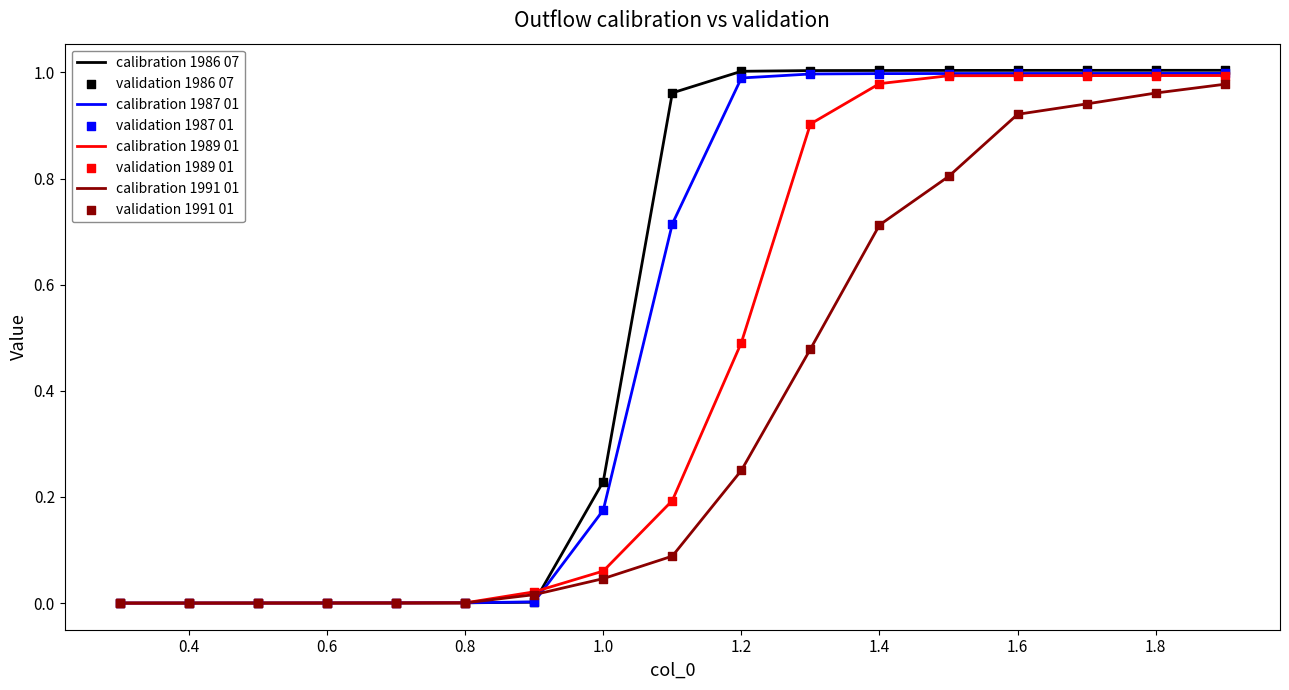

Which series has the widest spread of values?

calibration 1986 07